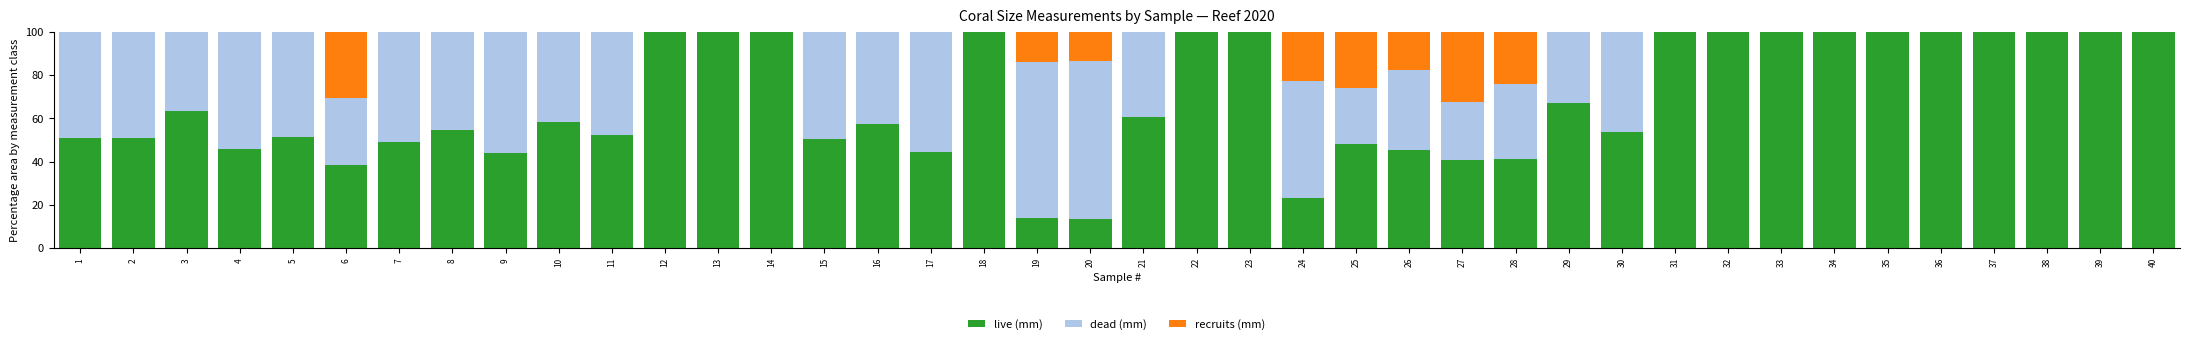

What is the sum of all live (mm) values?

2719.1